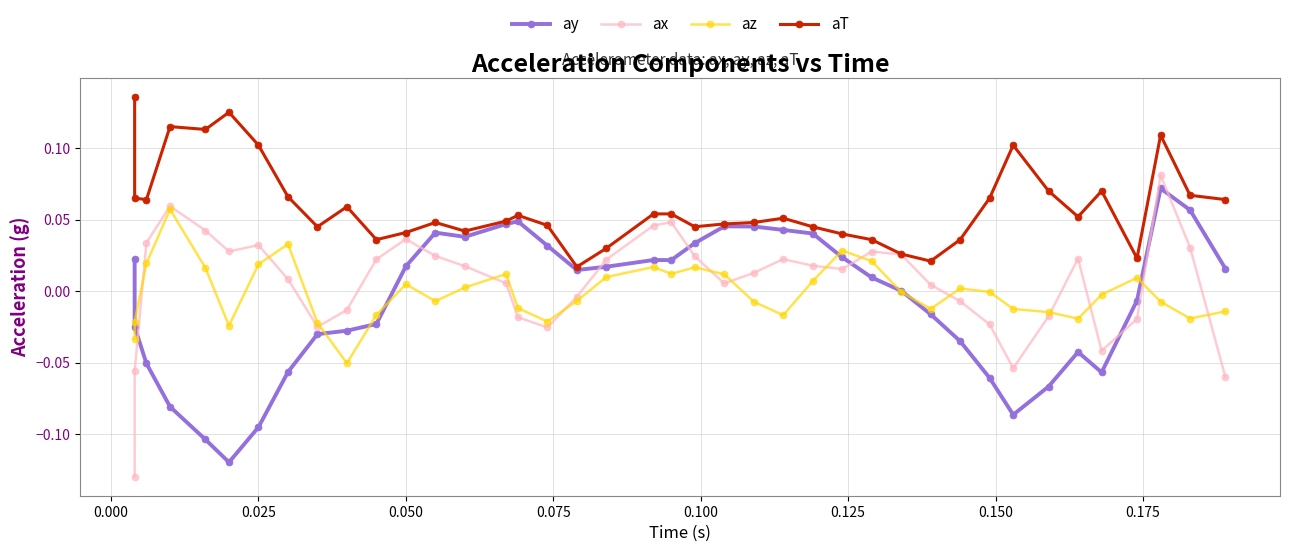

Which series has the widest spread of values?

ax